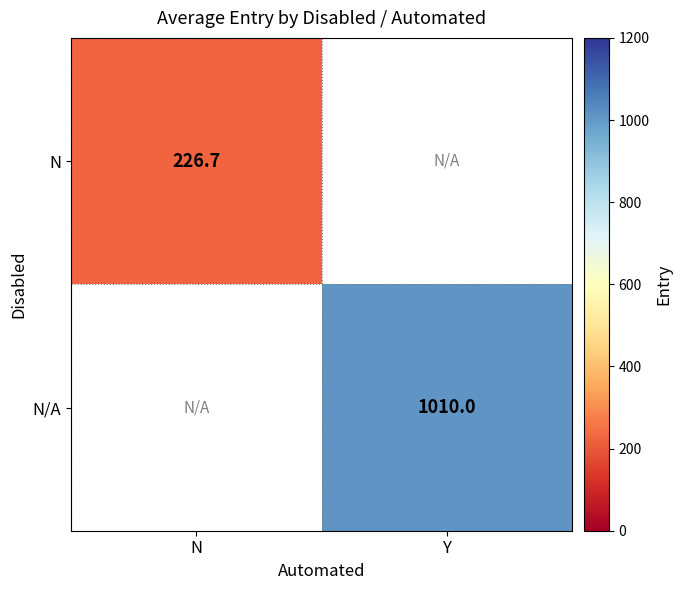

How many values in N are above zero?

1